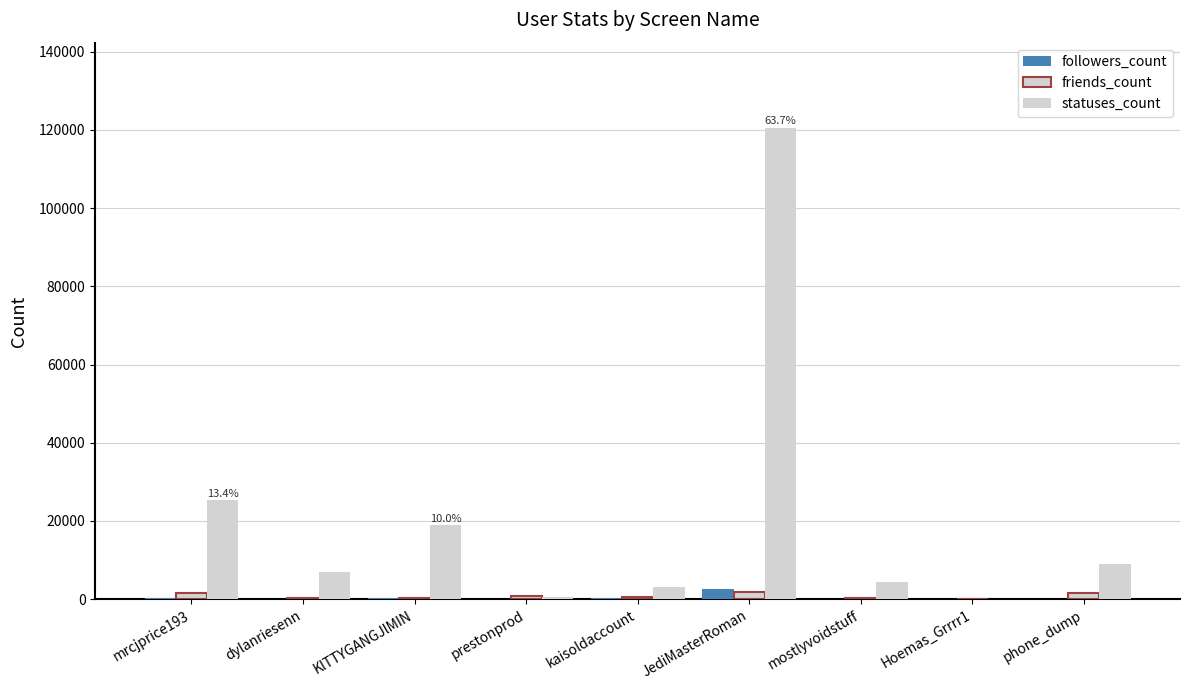

The followers_count series shows 229 at kaisoldaccount. True or false?

True